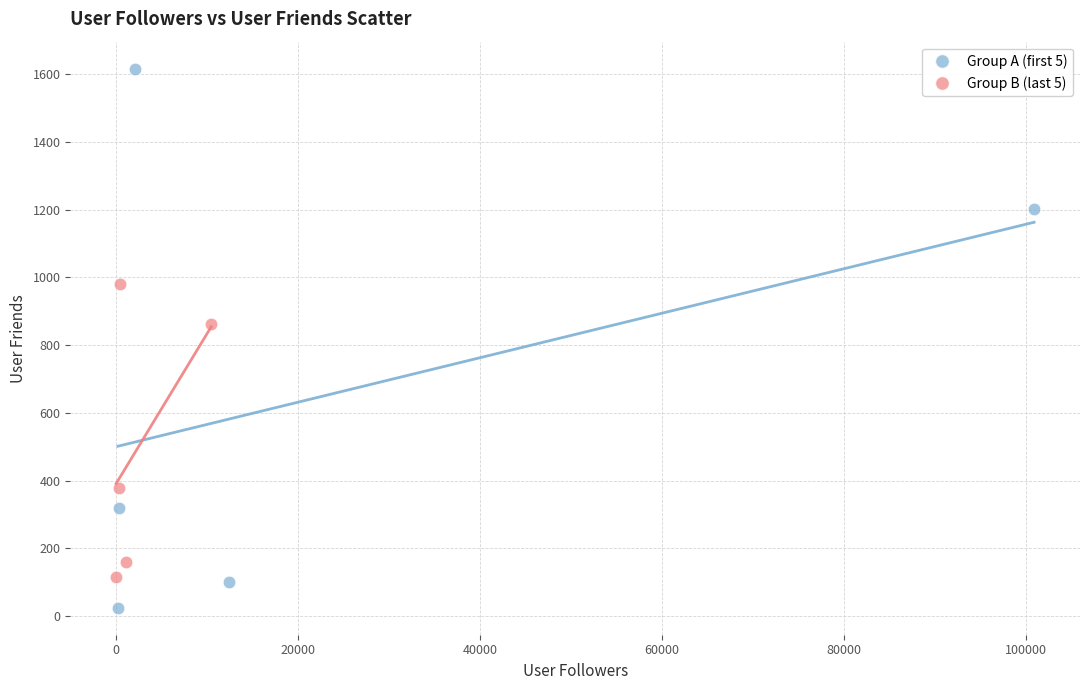

What are all the series names shown in the legend?

Group A (first 5), Group B (last 5)